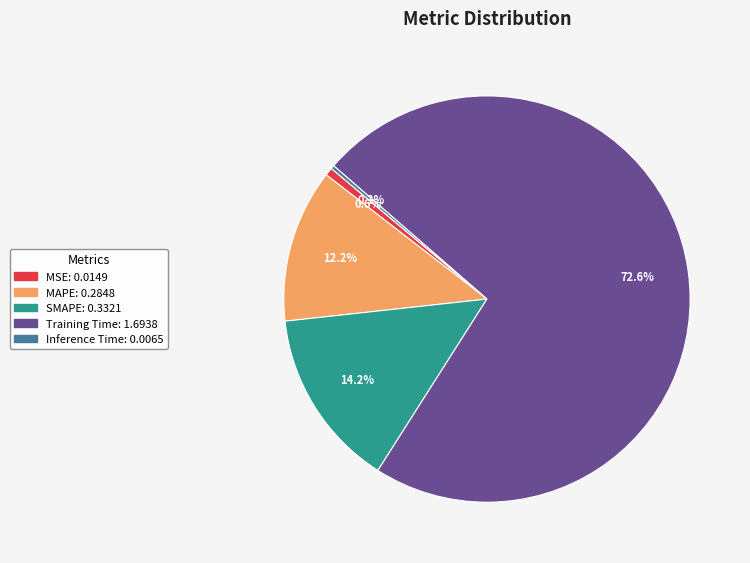

How many slices are in this pie chart?

5